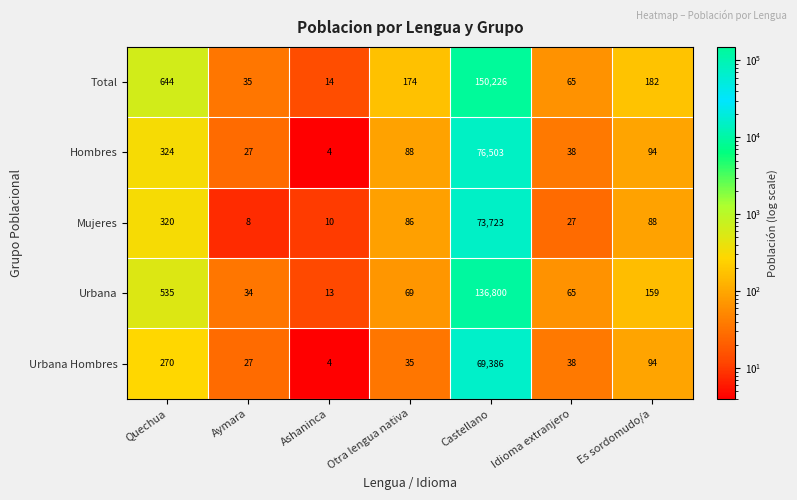

The Urbana Hombres series shows 270 at Quechua. True or false?

True